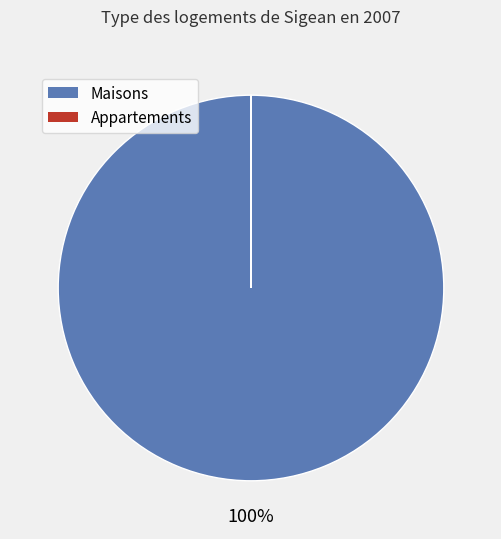

To the nearest percent, what is the difference between the largest and smallest slice percentages?

100%